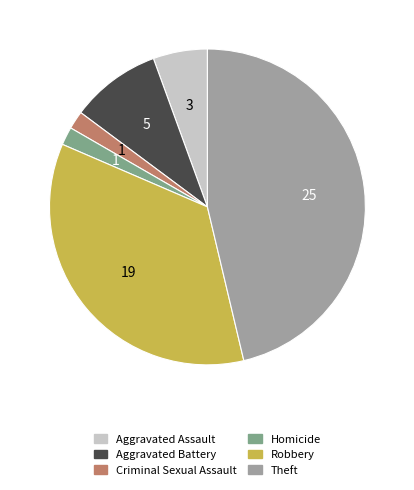

How many segments does this pie chart have?

6